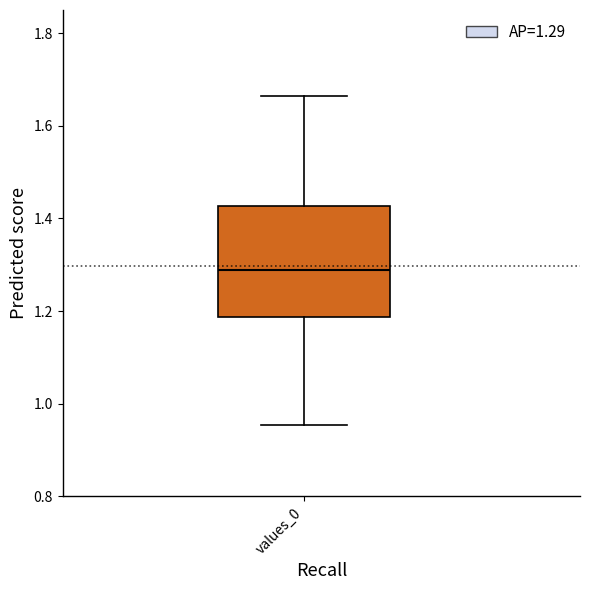

Transcribe this box plot: give where the median line is, the range the box spans, and where the two whiskers end, as read against the y-axis. The values are not printed on the chart, so give them approximately, as read against the axis.

median 1.28, box 1.18 to 1.42, whiskers 0.96 to 1.66